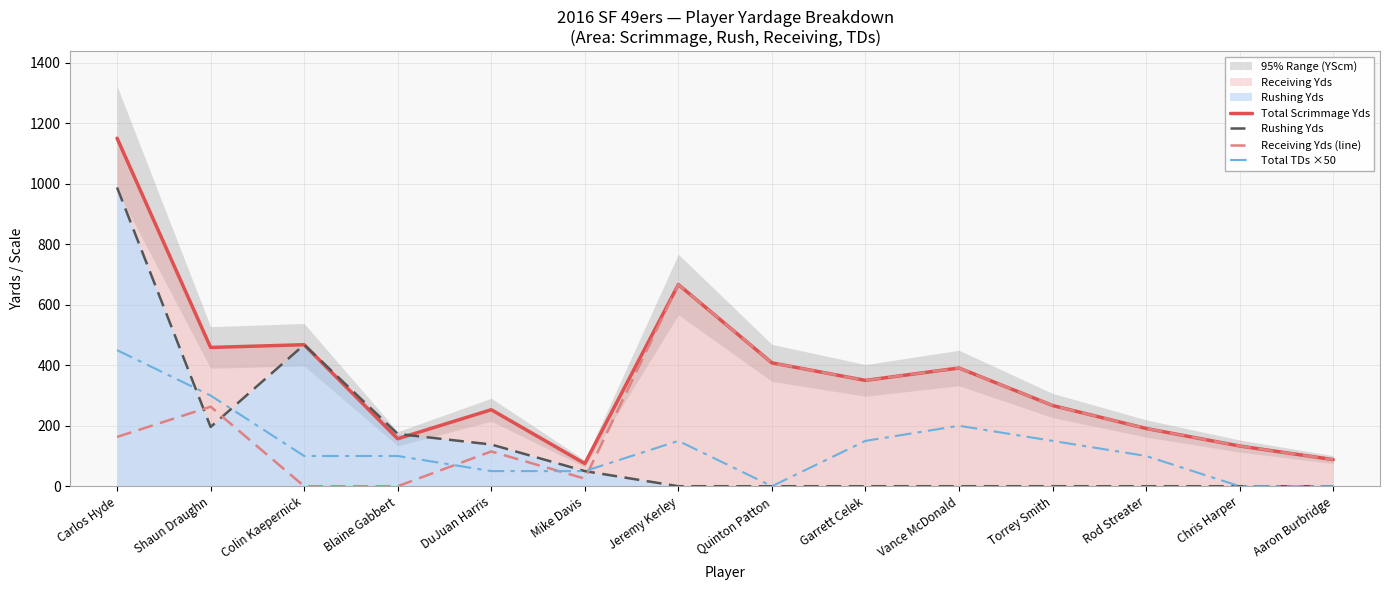

What is the lowest value of the Total Scrimmage Yds series?

75